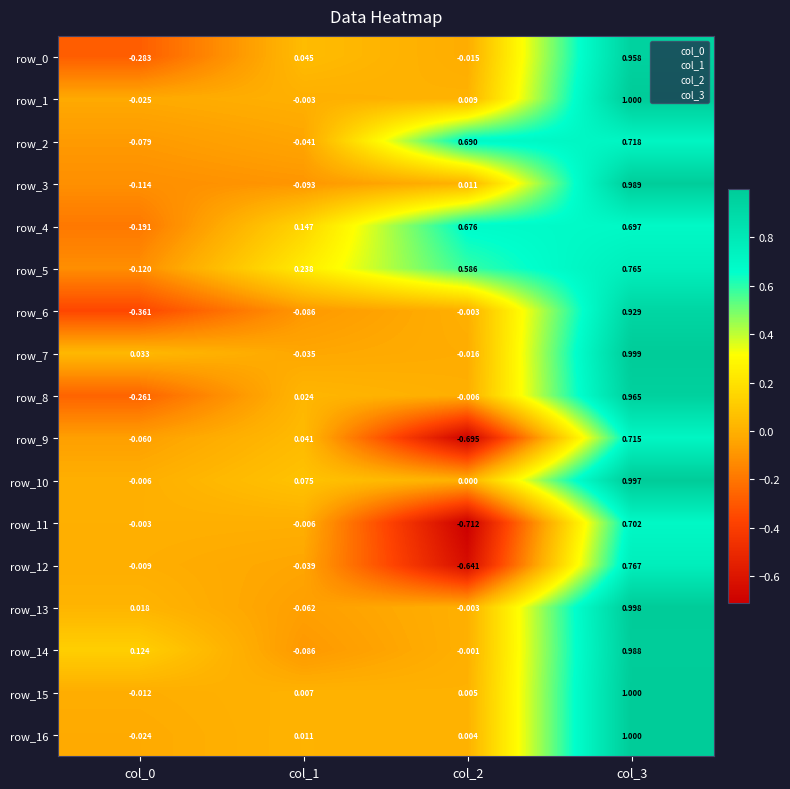

What is the sum of all row_16 values?

1.0